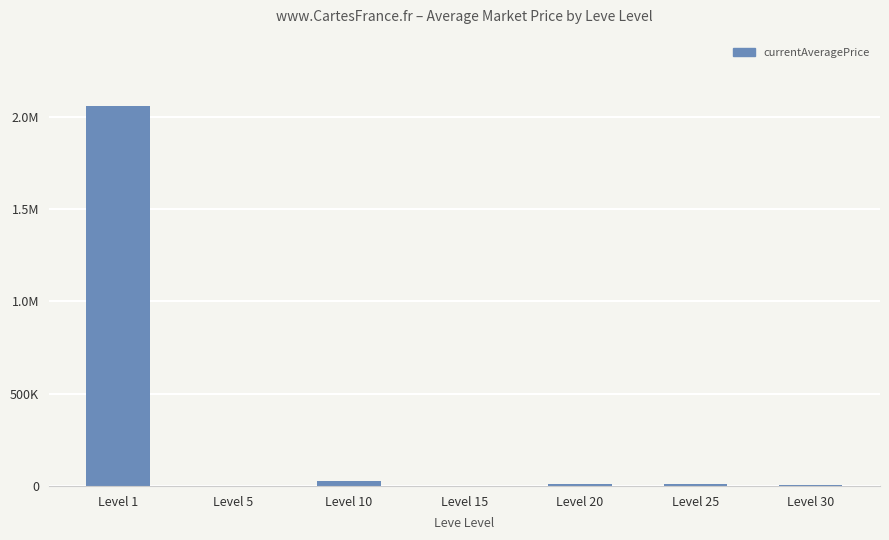

Read the value at Level 25.

9604.7